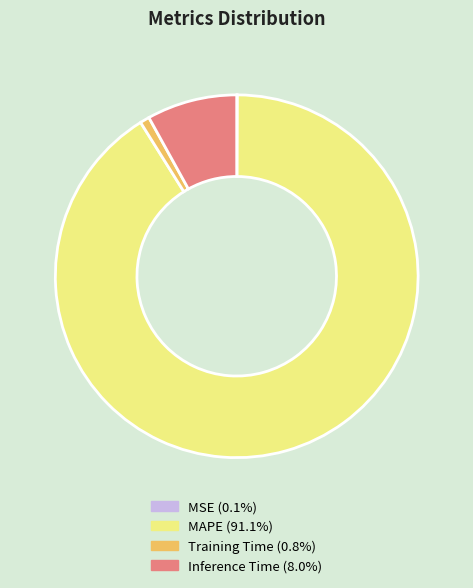

Is MAPE the majority of the pie?

Yes